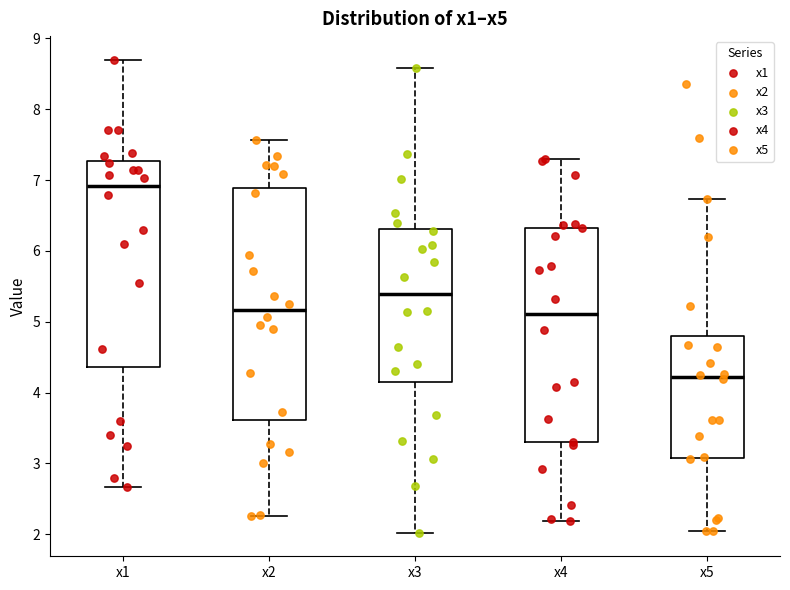

Which box has the lowest median line?

x5